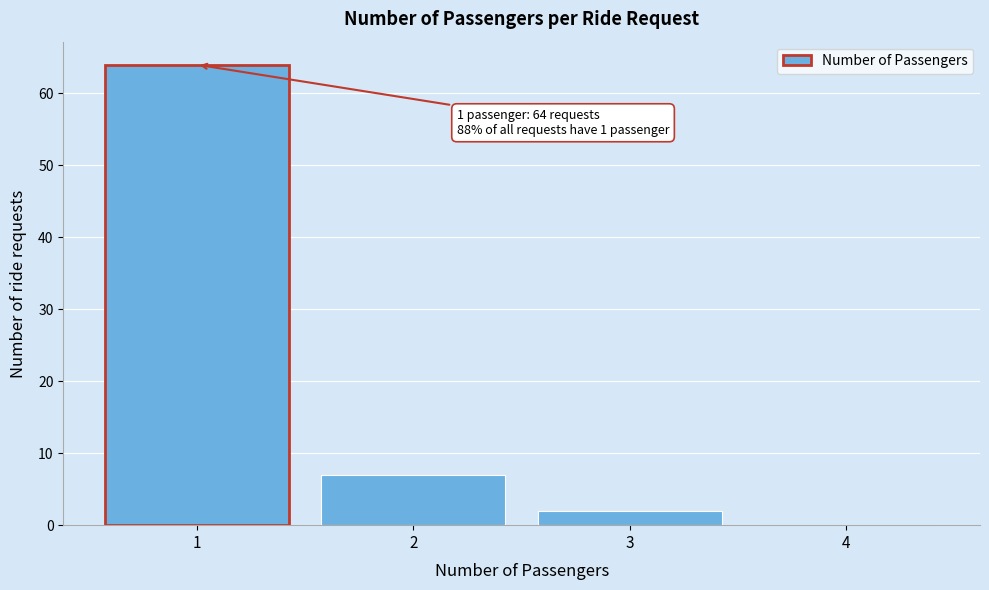

Which range on the x-axis has the tallest bar?

0.5 to 1.5